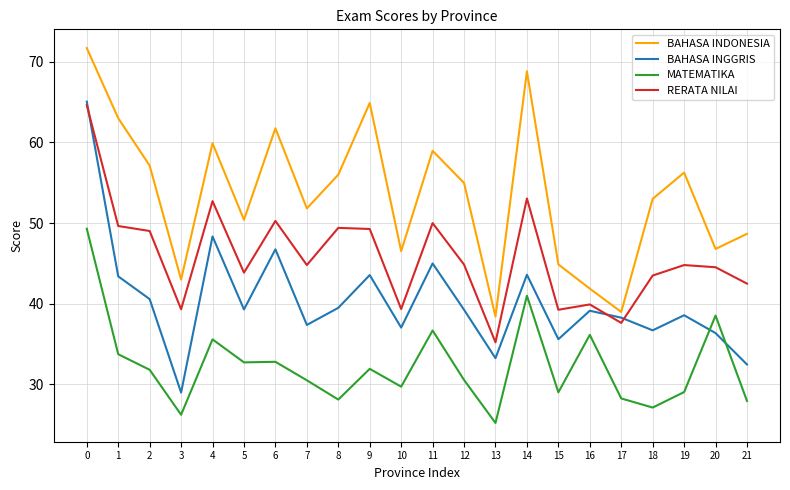

Rank the series by their average value, from highest to lowest.

BAHASA INDONESIA, RERATA NILAI, BAHASA INGGRIS, MATEMATIKA